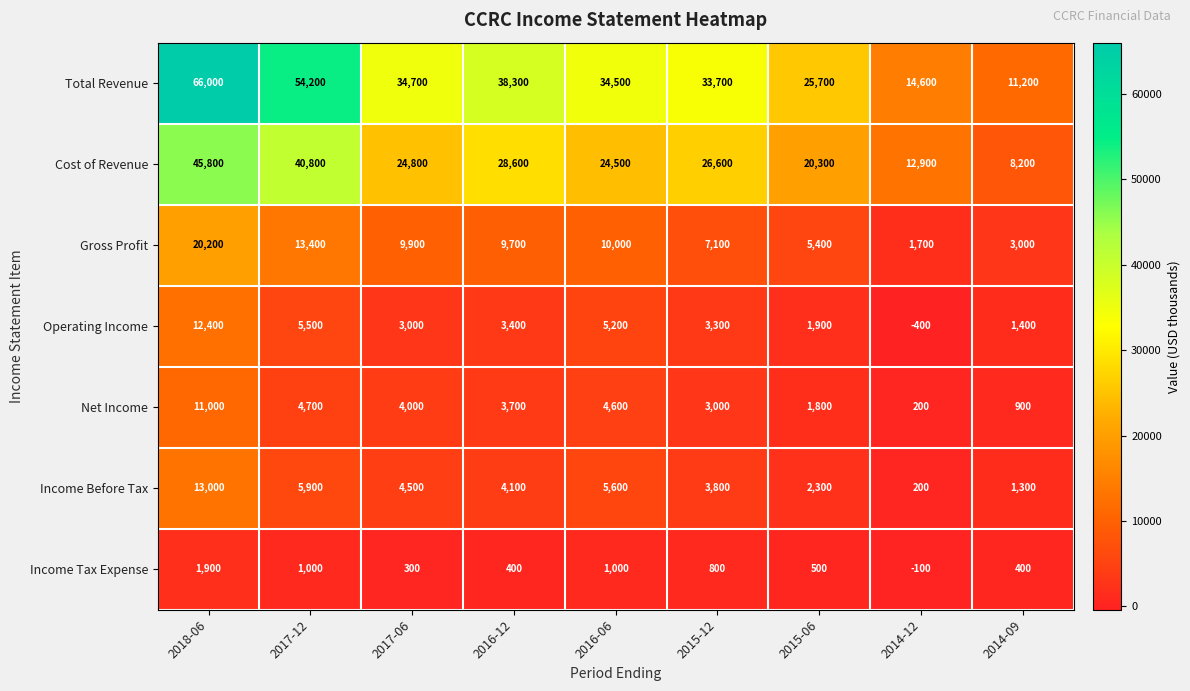

List the series in order of their peak value, lowest first.

Income Tax Expense, Net Income, Operating Income, Income Before Tax, Gross Profit, Cost of Revenue, Total Revenue